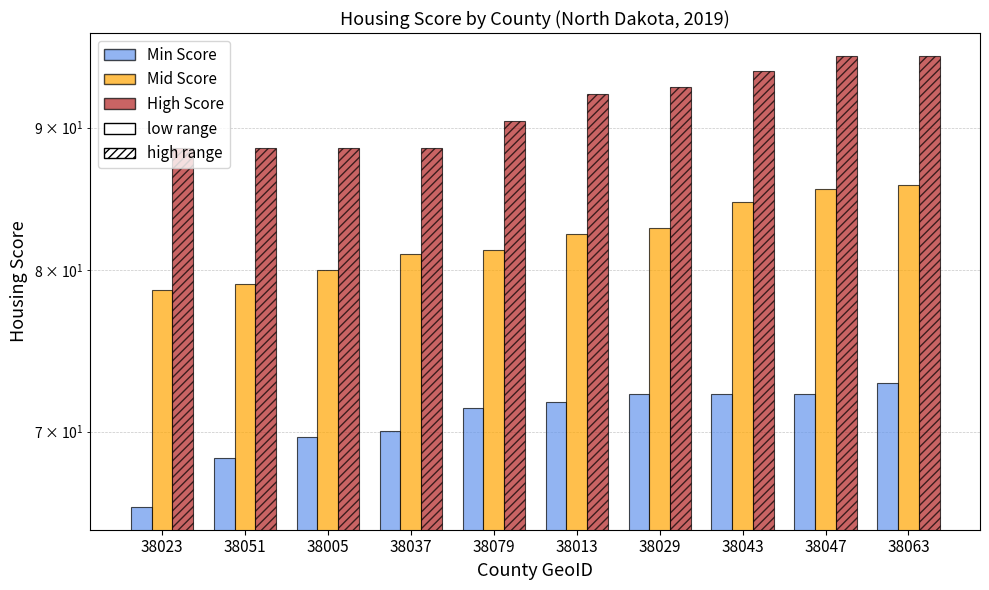

At how many categories does at least one series exceed 93?

4